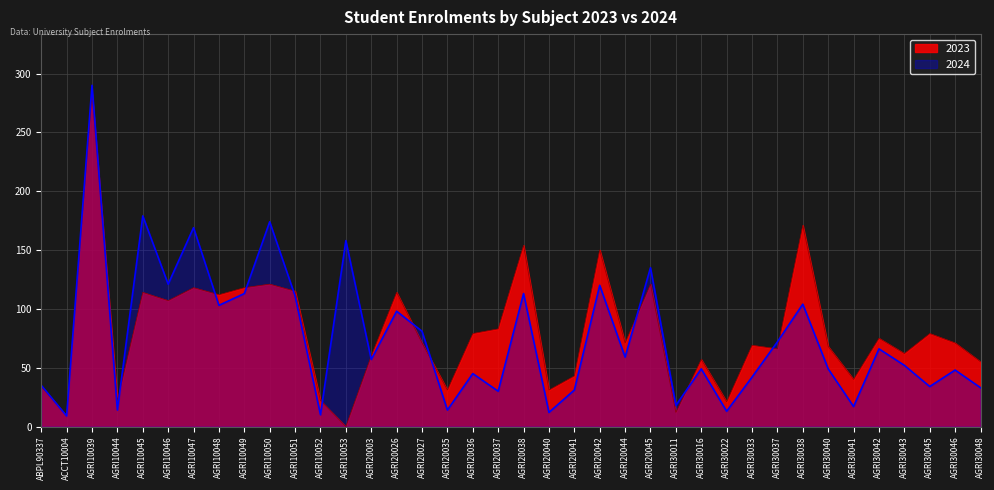

Rank the series at AGRI20044 from highest to lowest value.

2023, 2024